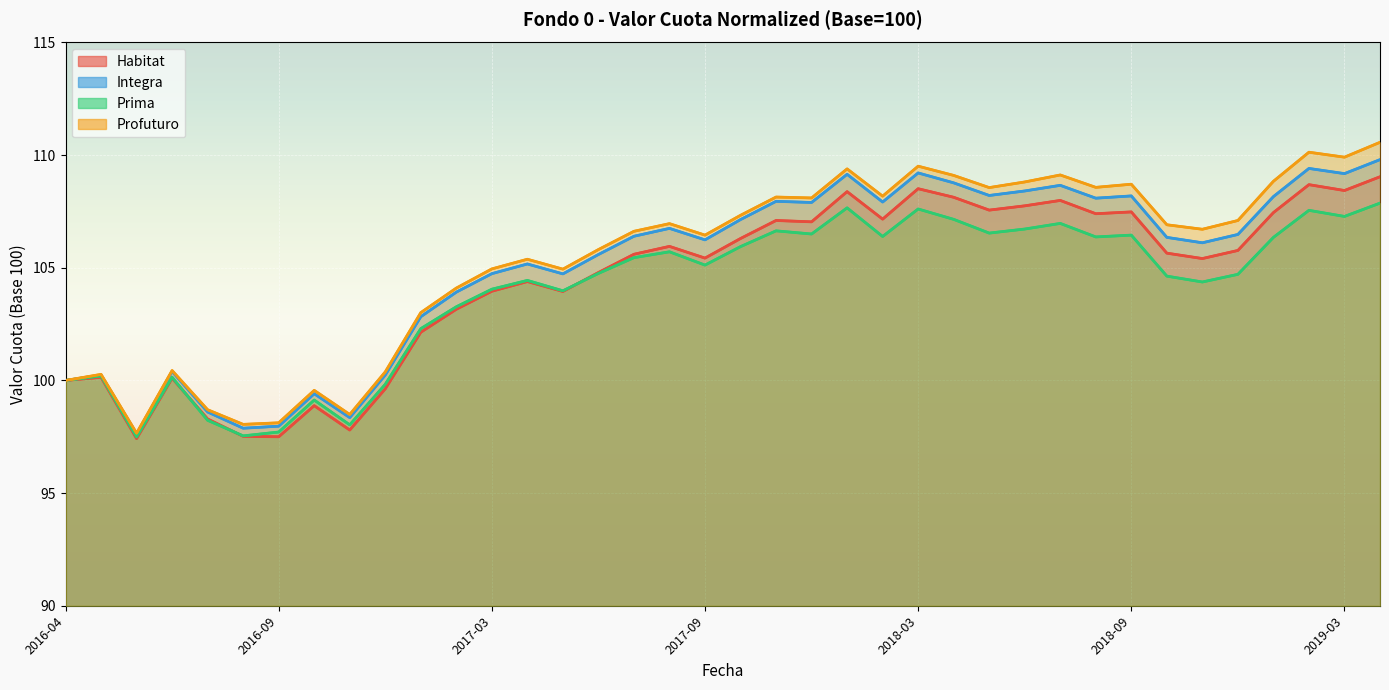

Which series changed the most between 2017-07 and 2017-11?

Integra